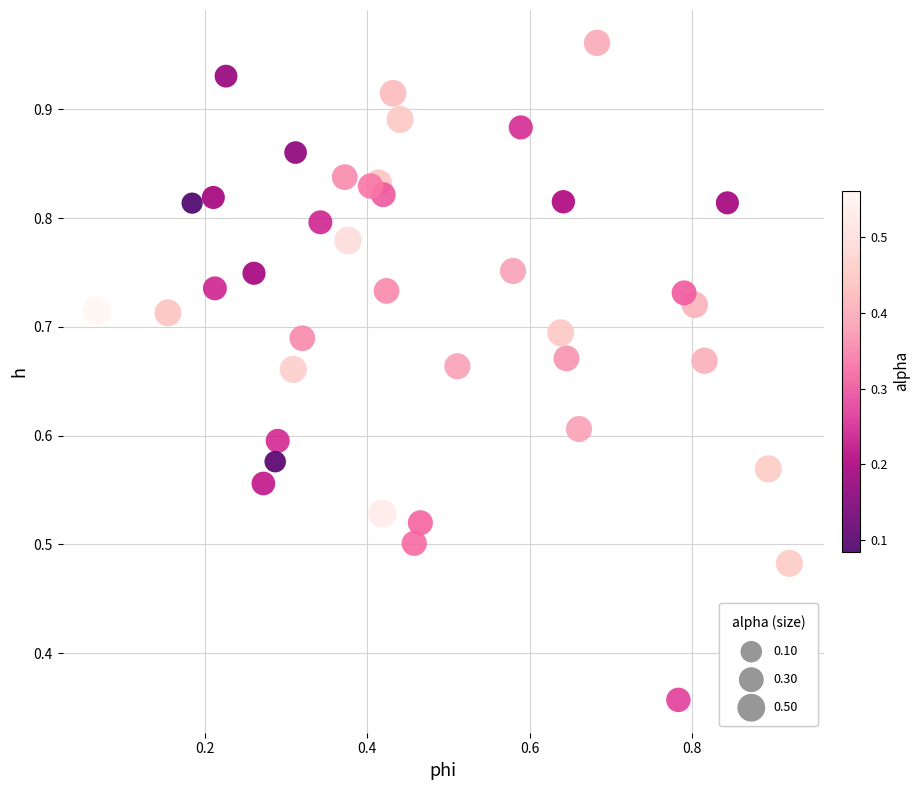

Count the number of points in this scatter plot.

40